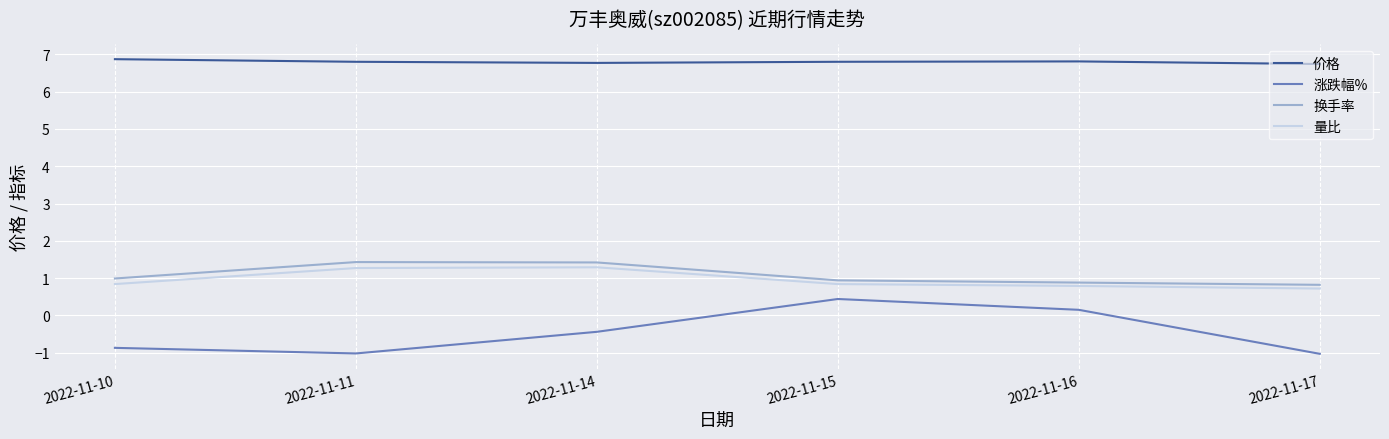

What is the spread (max minus min) of values at 2022-11-10?

7.7